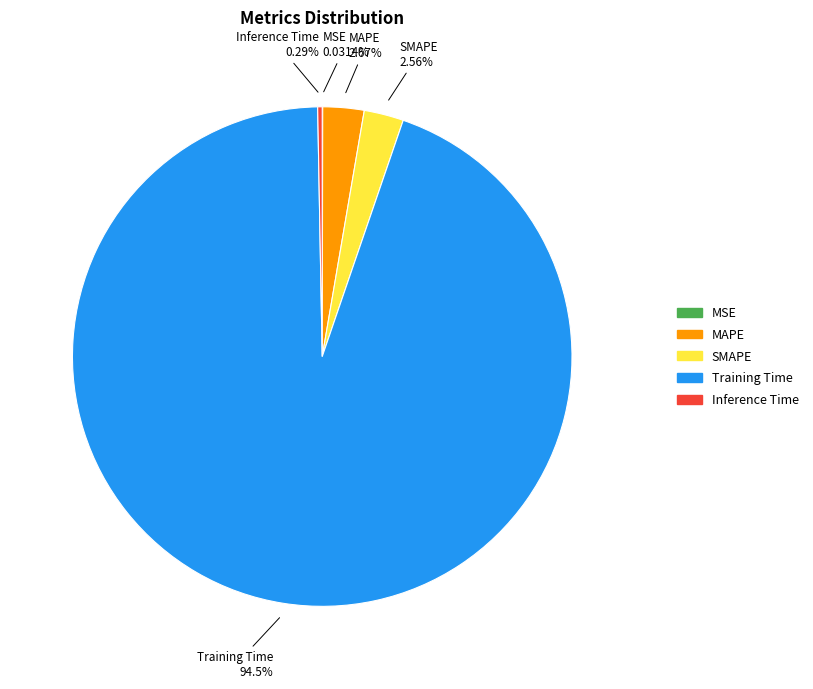

Which slice represents more than half of the pie?

Training Time